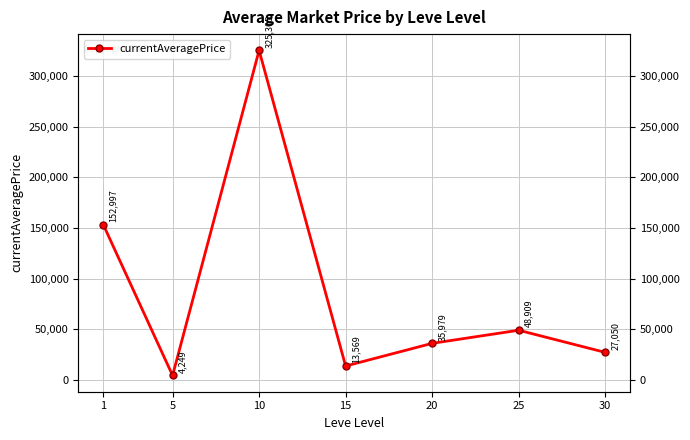

Rank the categories by value from highest to lowest.

10, 1, 25, 20, 30, 15, 5